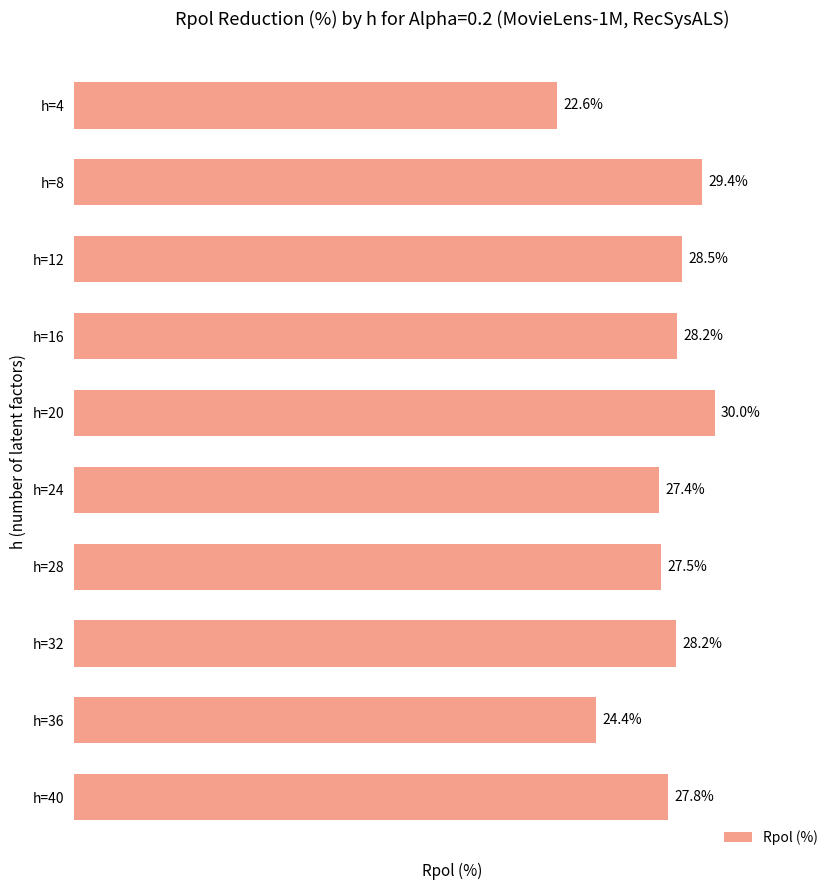

Which has a higher value, h=24 or h=8?

h=8